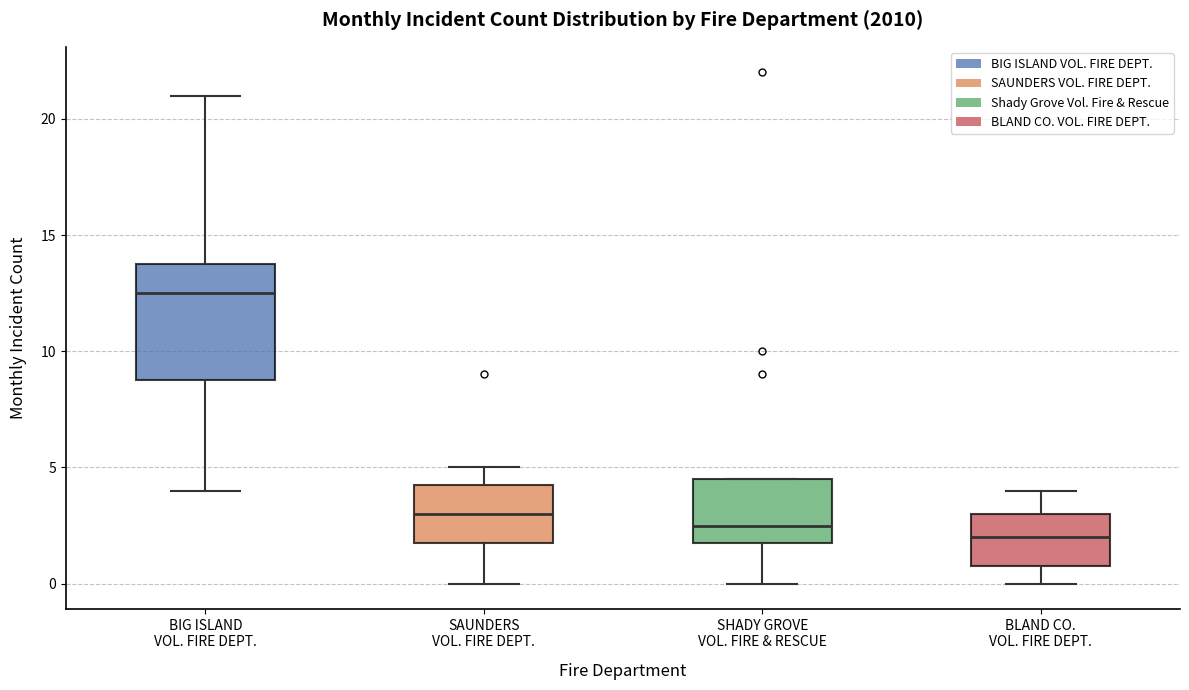

Which box is the tallest, from its lower edge to its upper edge?

BIG ISLAND VOL. FIRE DEPT.